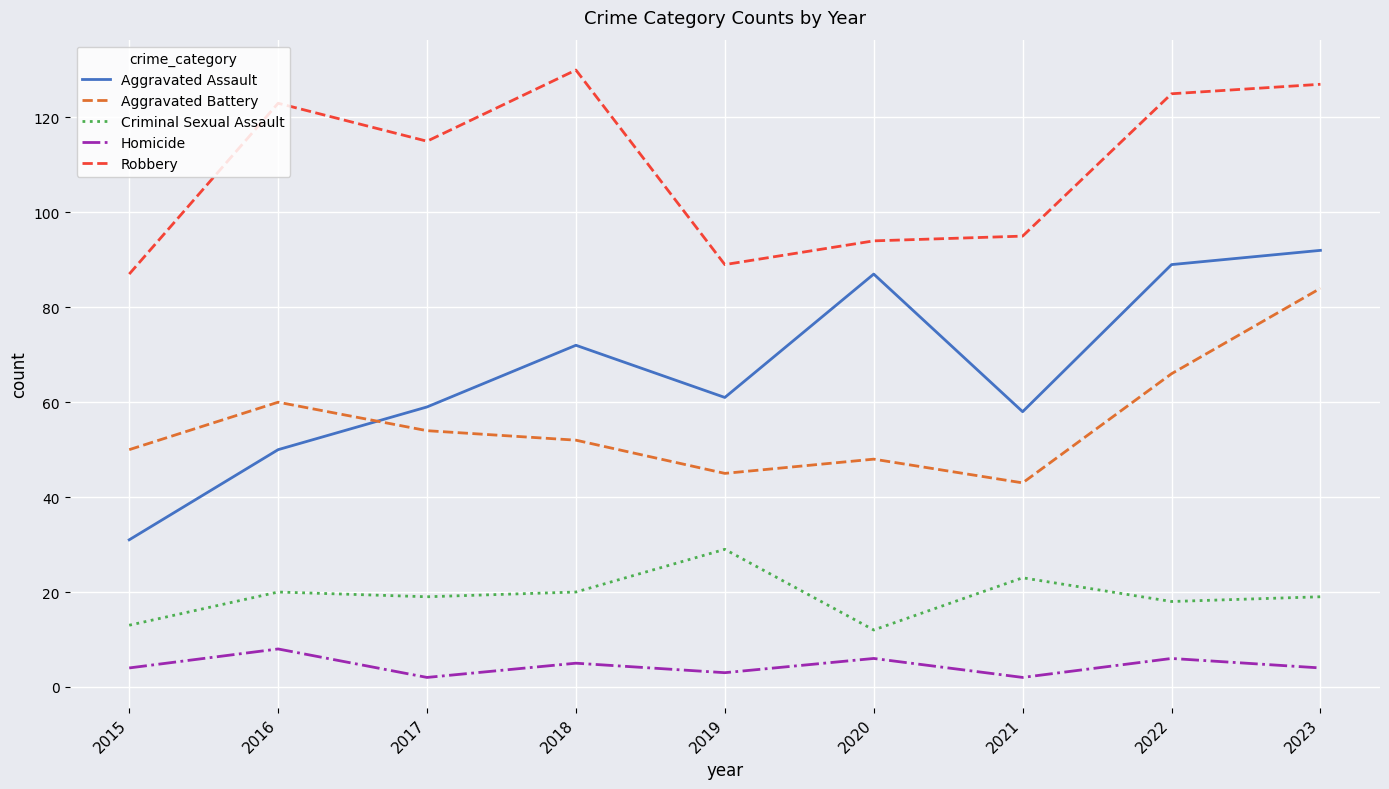

Which series ends up on top after the final intersection of Aggravated Assault and Aggravated Battery?

Aggravated Assault